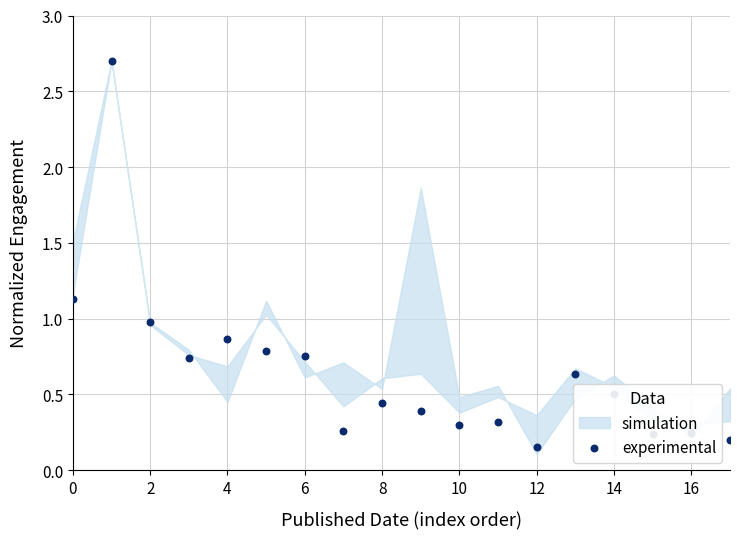

What is the change in value from 6 to 13?

-0.1